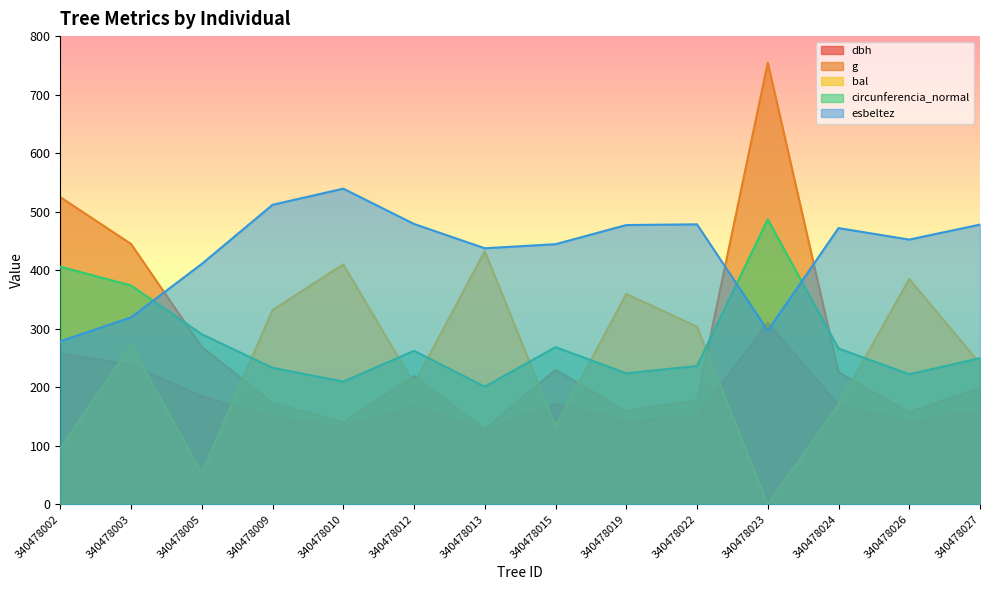

List the series in order of their peak value, lowest first.

dbh, bal, circunferencia_normal, esbeltez, g